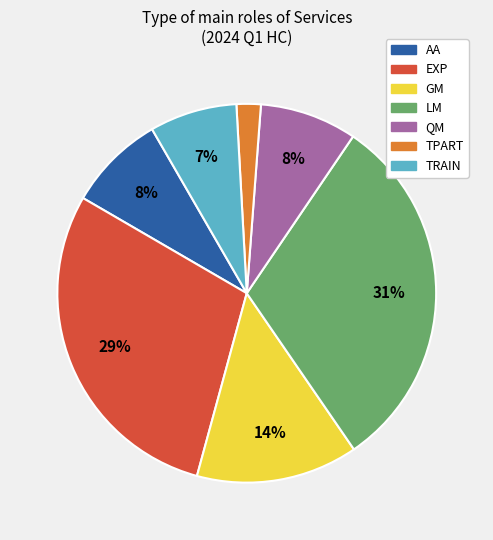

Is it true that LM is 2% of the pie?

False